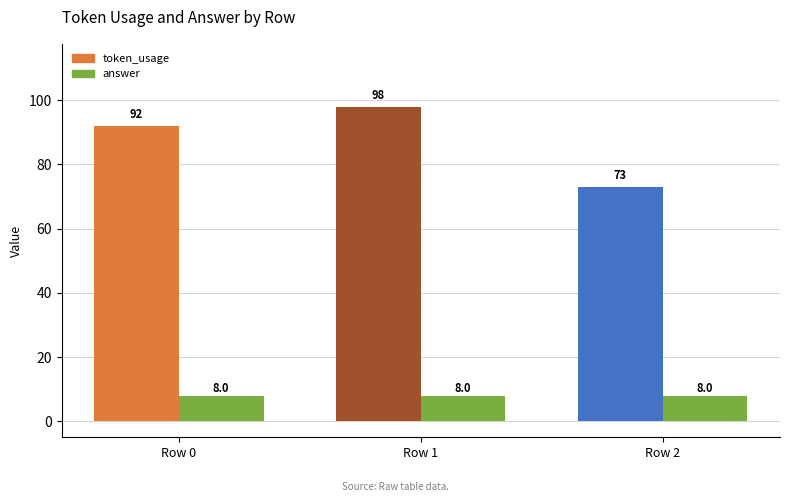

What is the spread (max minus min) of values at Row 2?

65